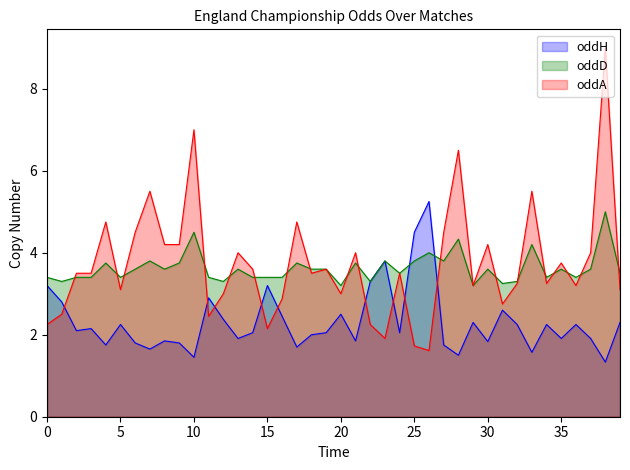

How many oddD values are between 3 and 4?

36